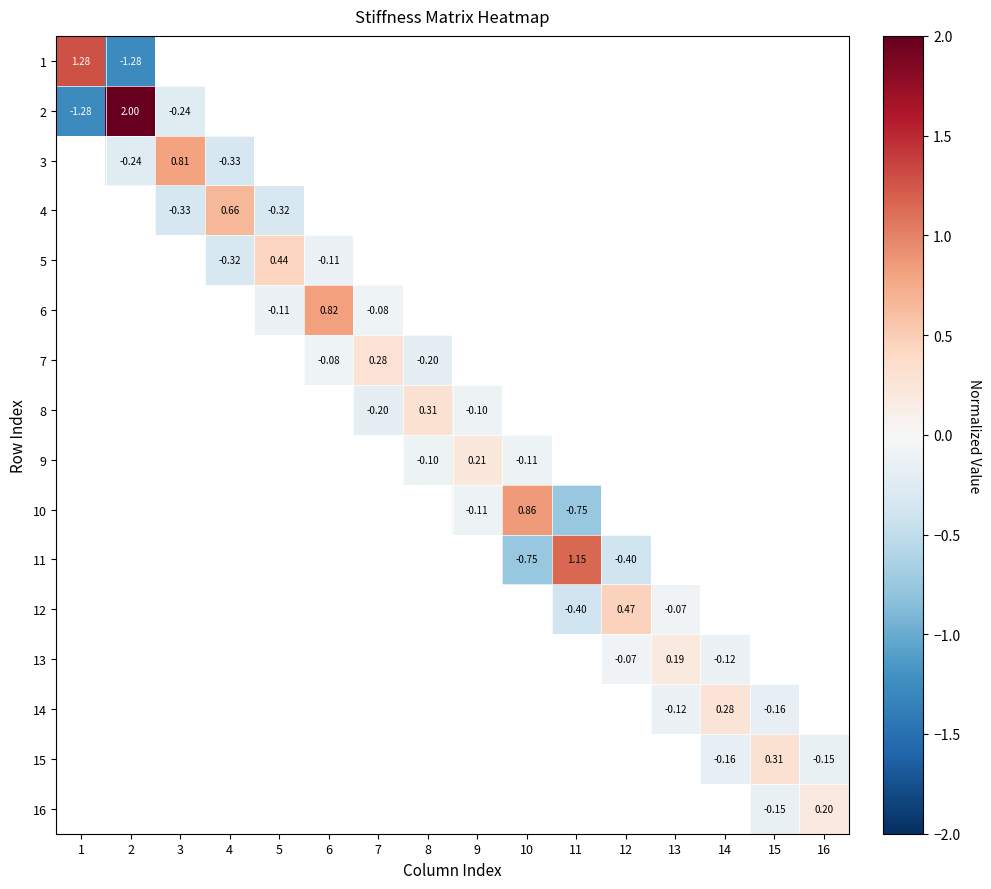

Which series has the largest range (max minus min)?

2